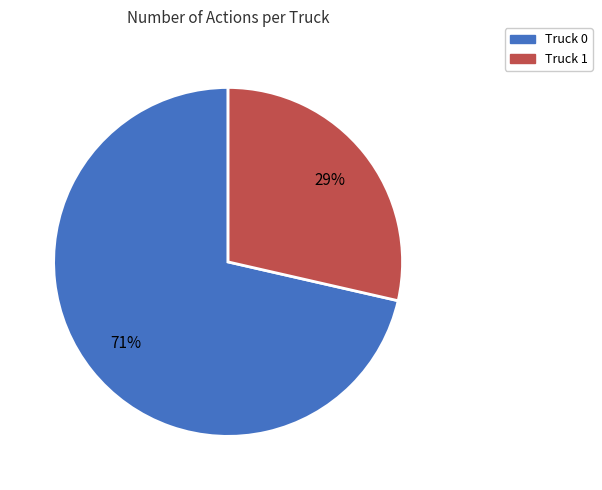

Count the number of slices in the pie.

2